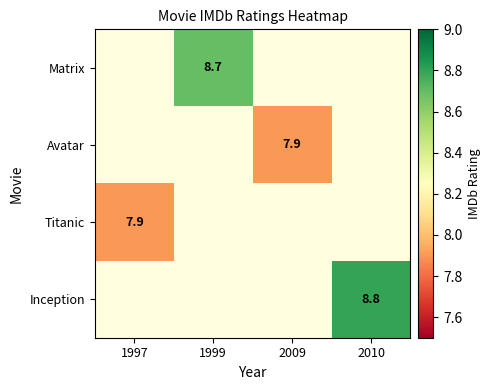

Is it true that Titanic equals 7.9 at 1997?

True